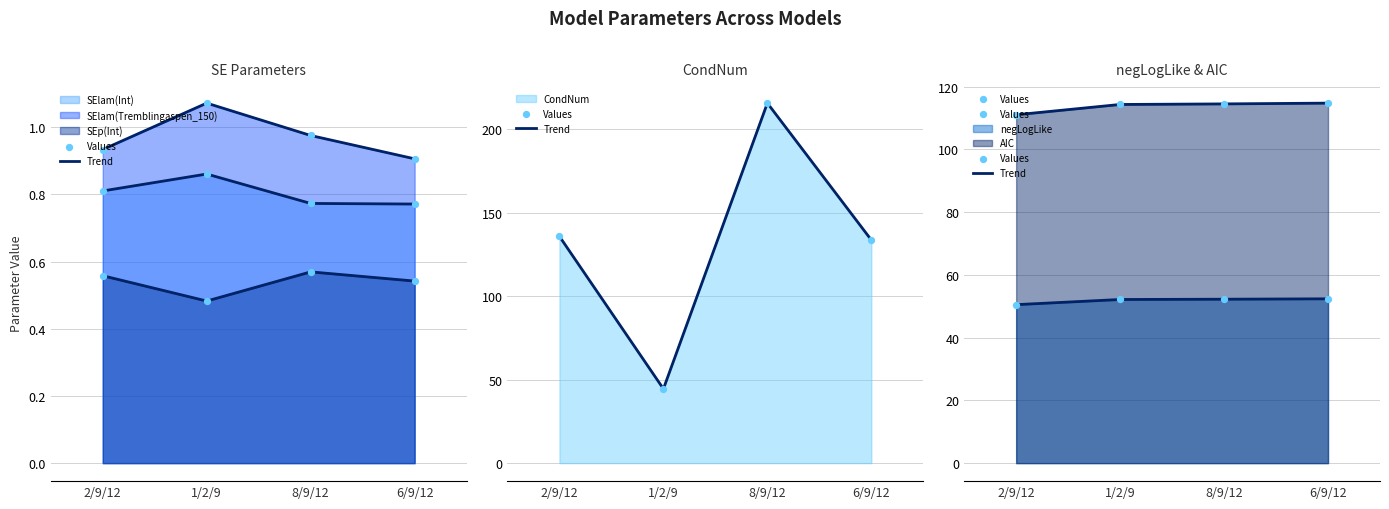

Is the value of SElam(Tremblingaspen_150) at 1/2/9 greater than the value of AIC at 6/9/12?

No